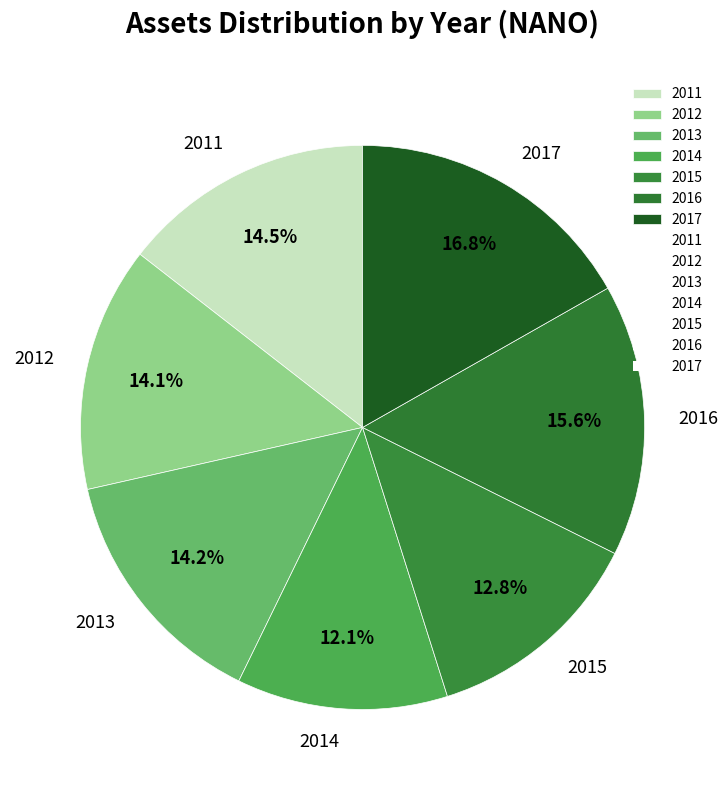

To the nearest percent, what is the average slice percentage?

14%